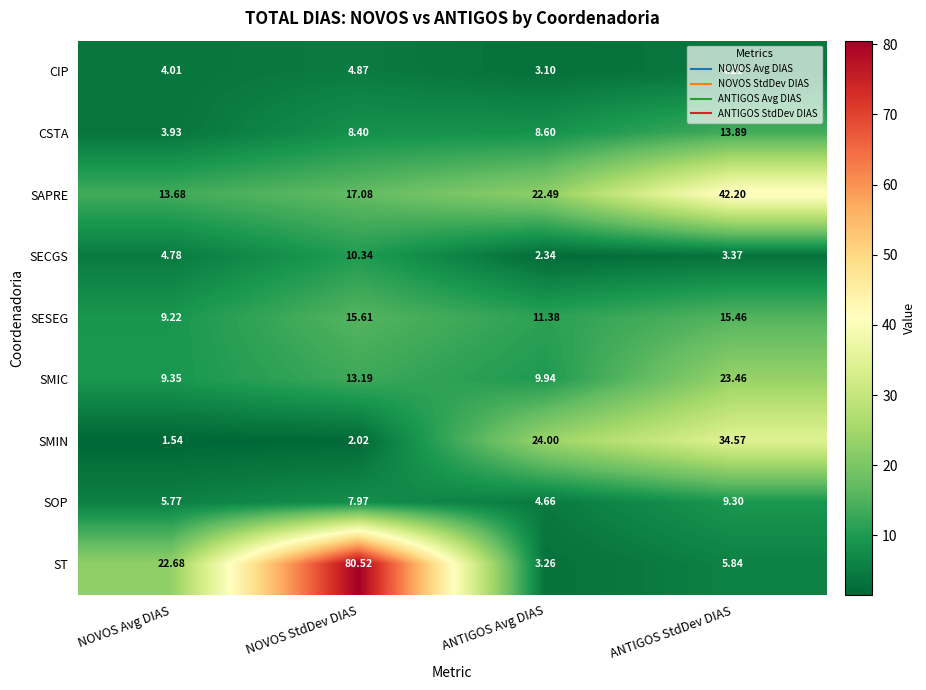

Rank the series by their maximum value, from highest to lowest.

ST, SAPRE, SMIN, SMIC, SESEG, CSTA, SECGS, SOP, CIP